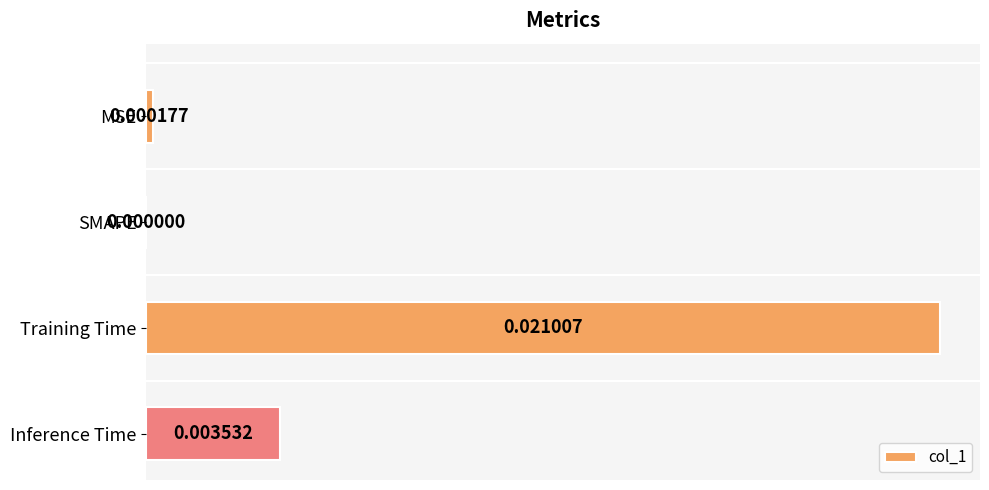

Which has a higher value, Training Time or Inference Time?

Training Time